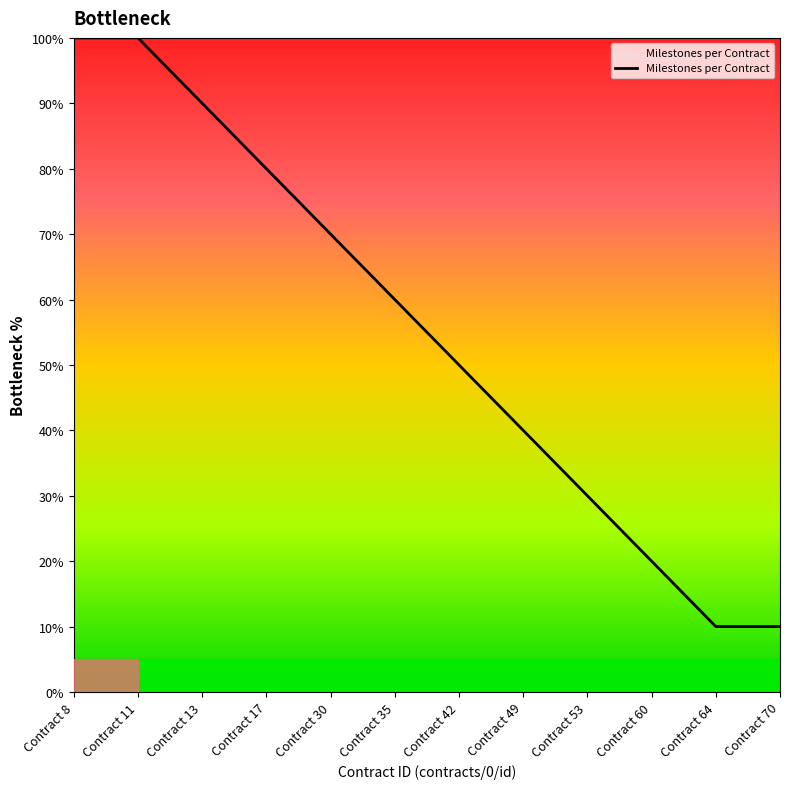

What is the greatest value displayed?

100